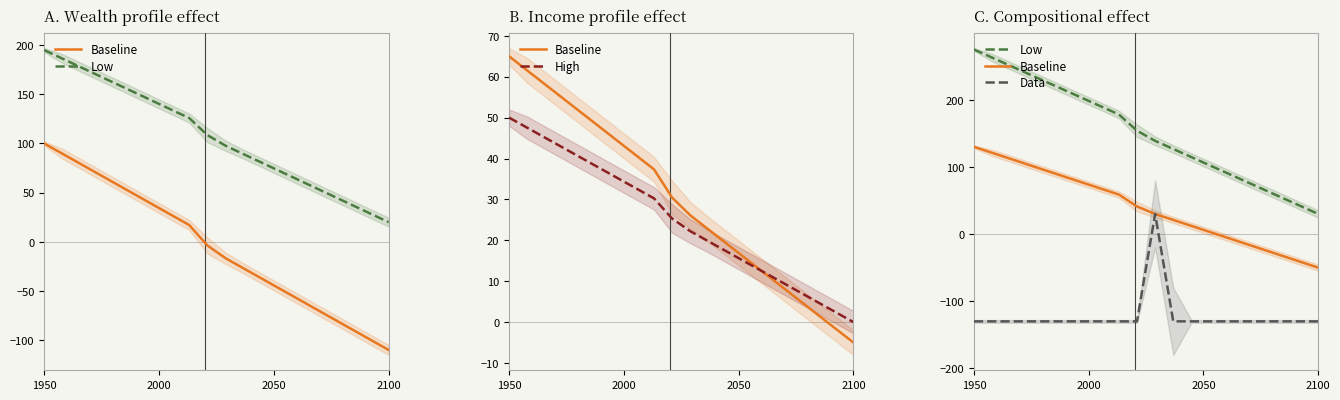

List the series in order of their peak value, lowest first.

Data, High, Baseline, Low